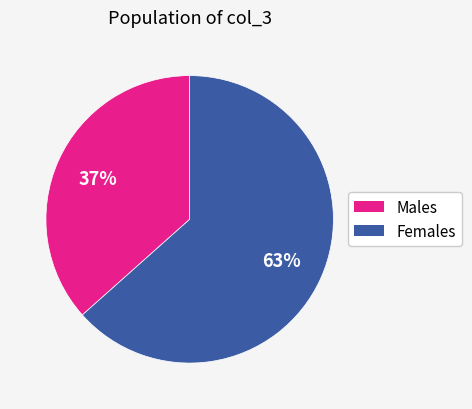

How many segments does this pie chart have?

2